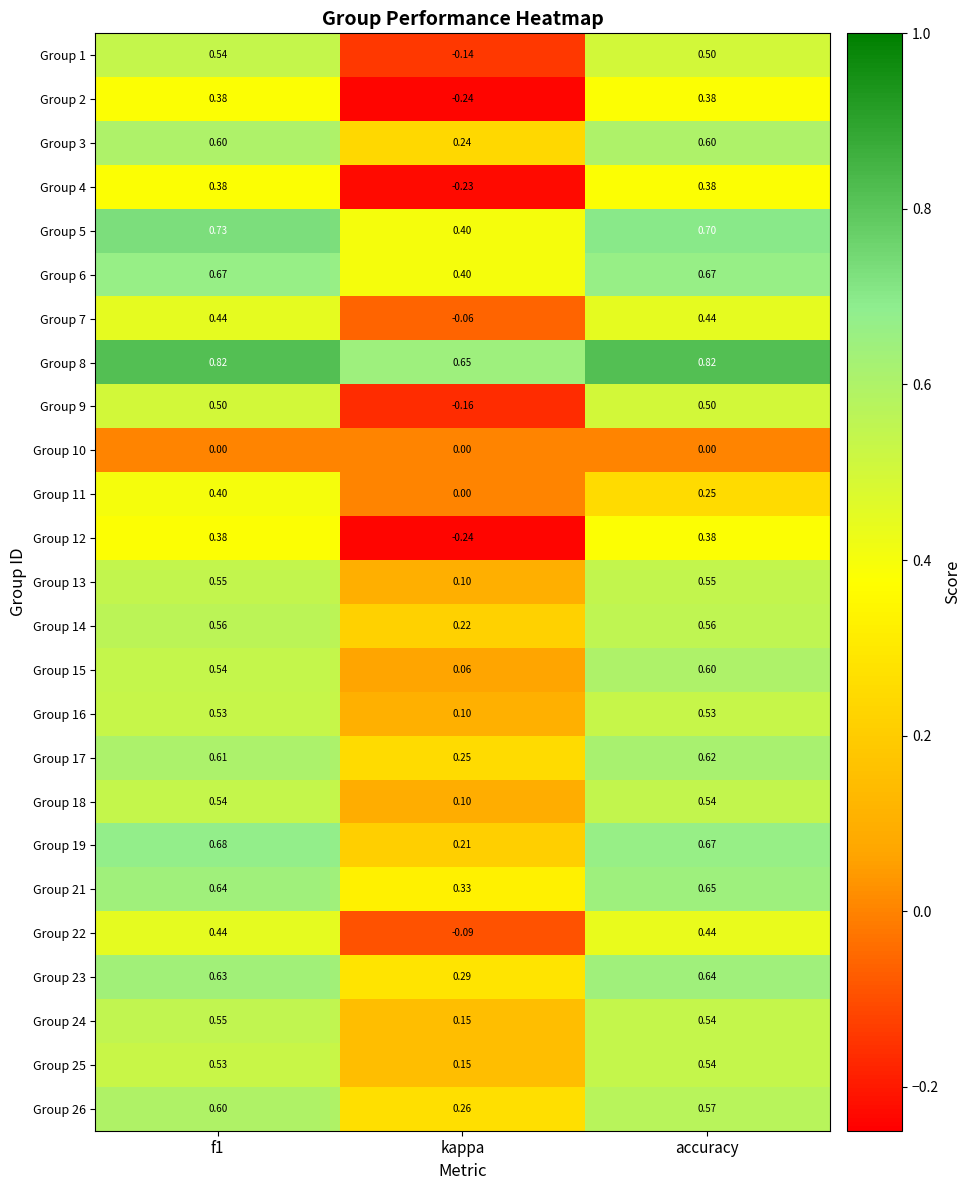

Where is Group 14 nearest to the value 0?

kappa